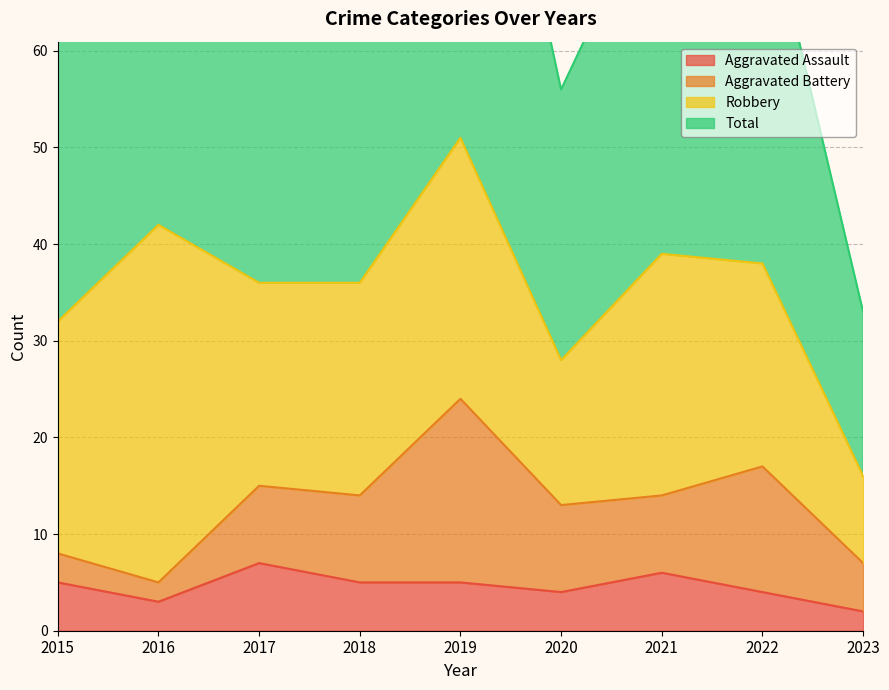

What is the difference between the maximum and minimum values in the Total series?

71